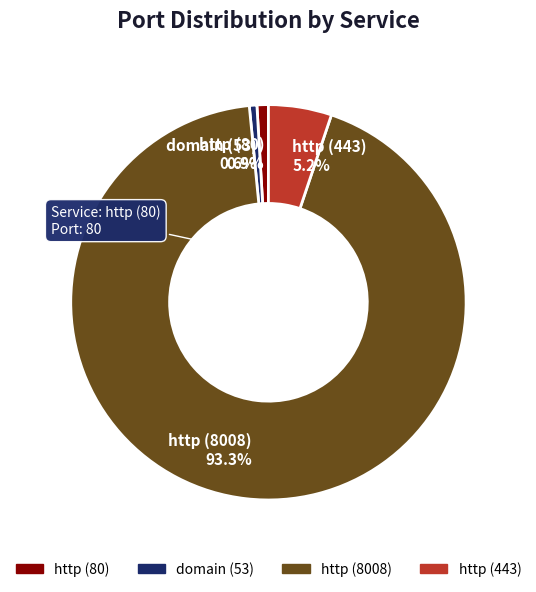

True or false: http (80) accounts for 1% of the total.

True